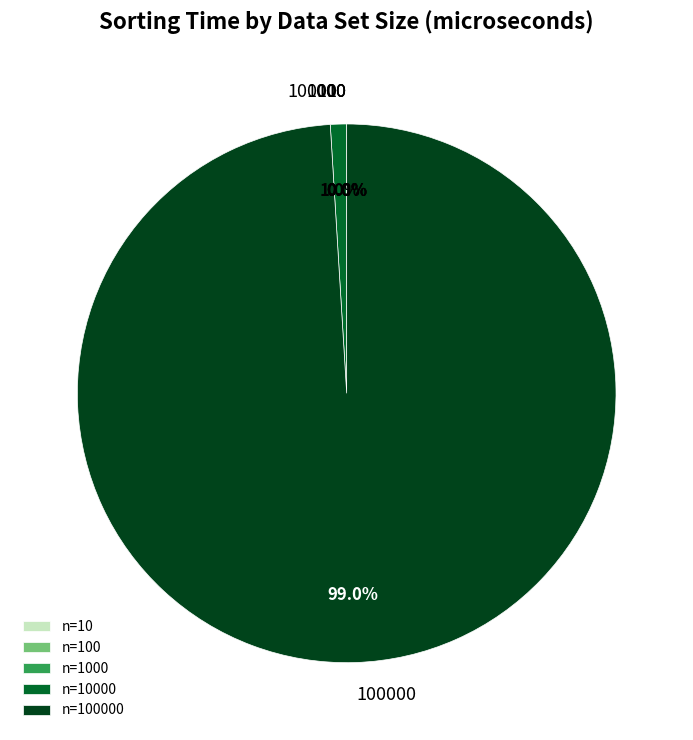

Does 1000 account for over 50% of the chart?

No